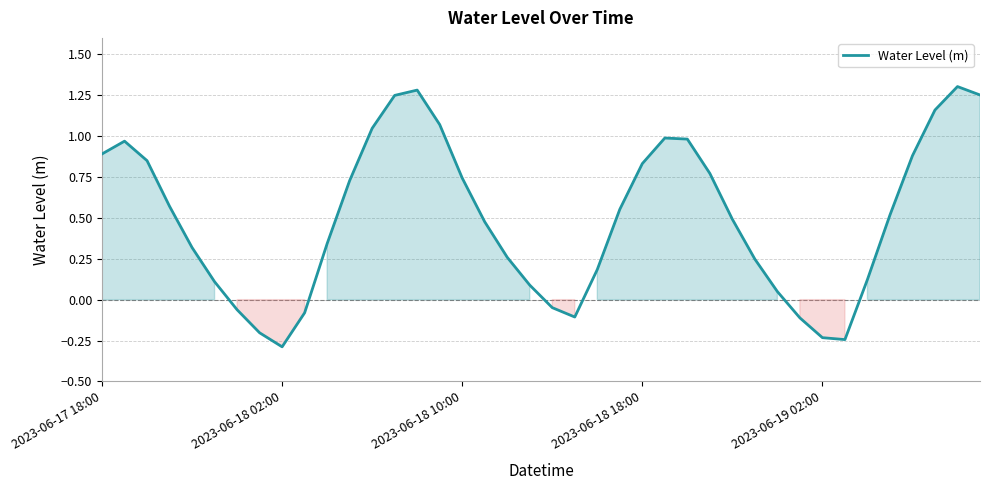

What is the difference between the maximum and minimum values?

1.6